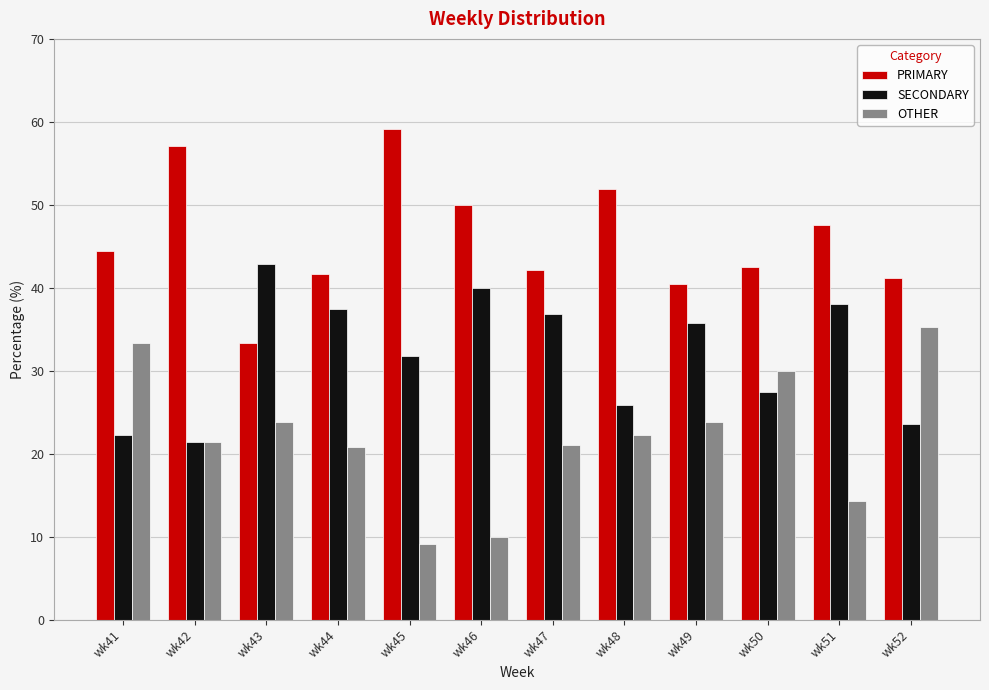

Where is SECONDARY nearest to the value 32?

wk45